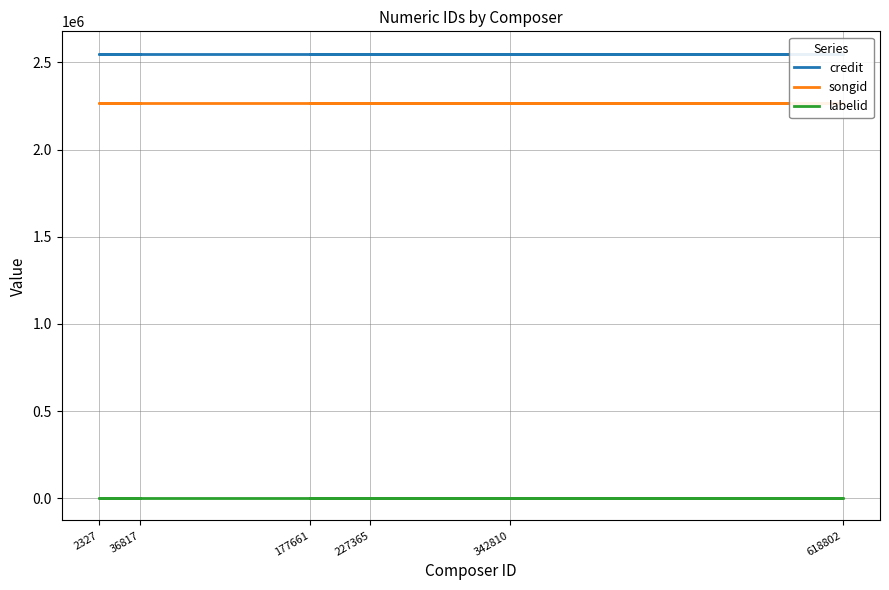

True or false: credit and labelid intersect in this chart.

False